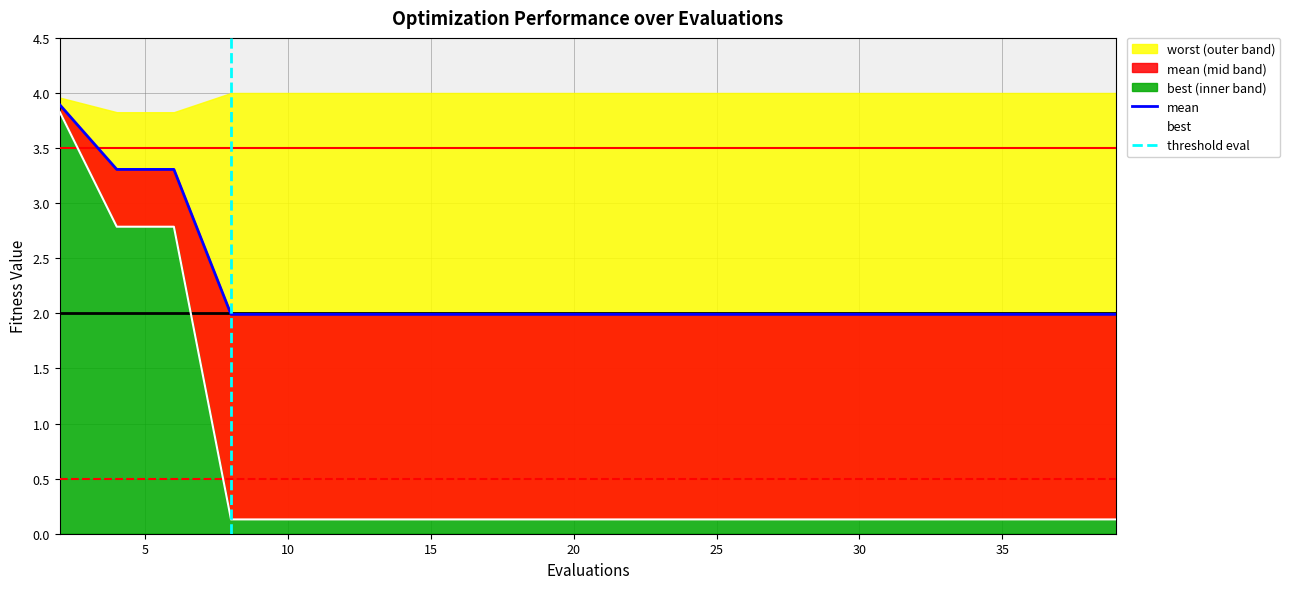

True or false: best has a value of 0.1 at 24.

True